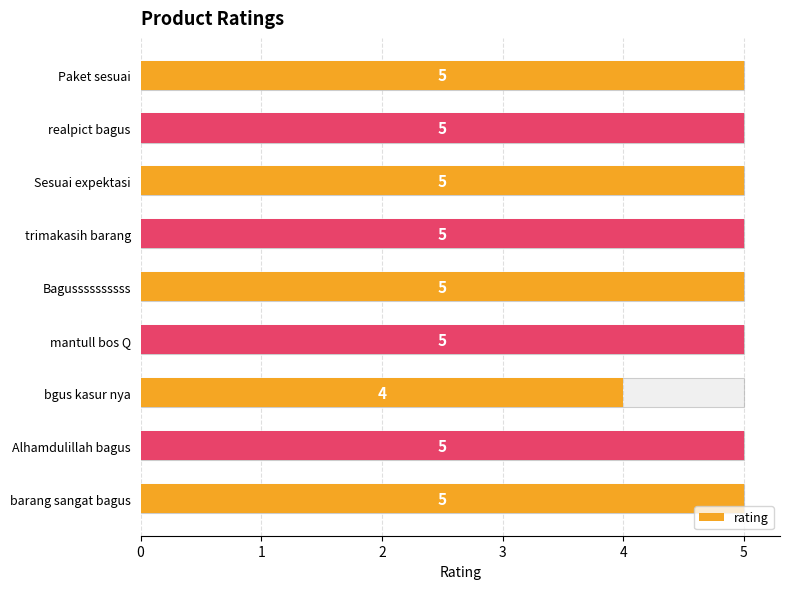

Which has a higher value, 2 or 0?

2